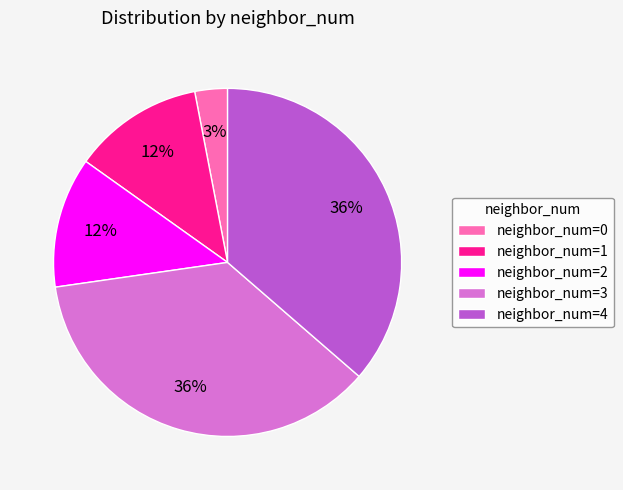

Is the sum of neighbor_num=4 and neighbor_num=1 greater than half?

No